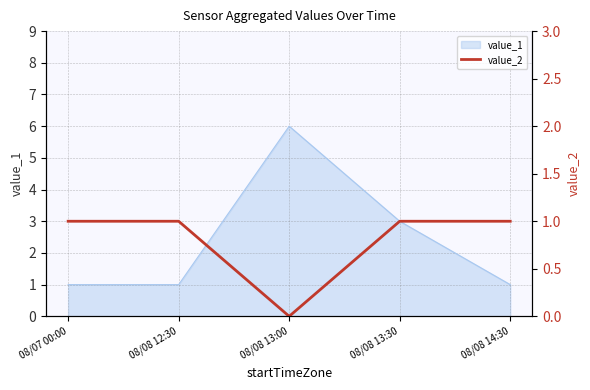

How many lines are shown in the chart?

1